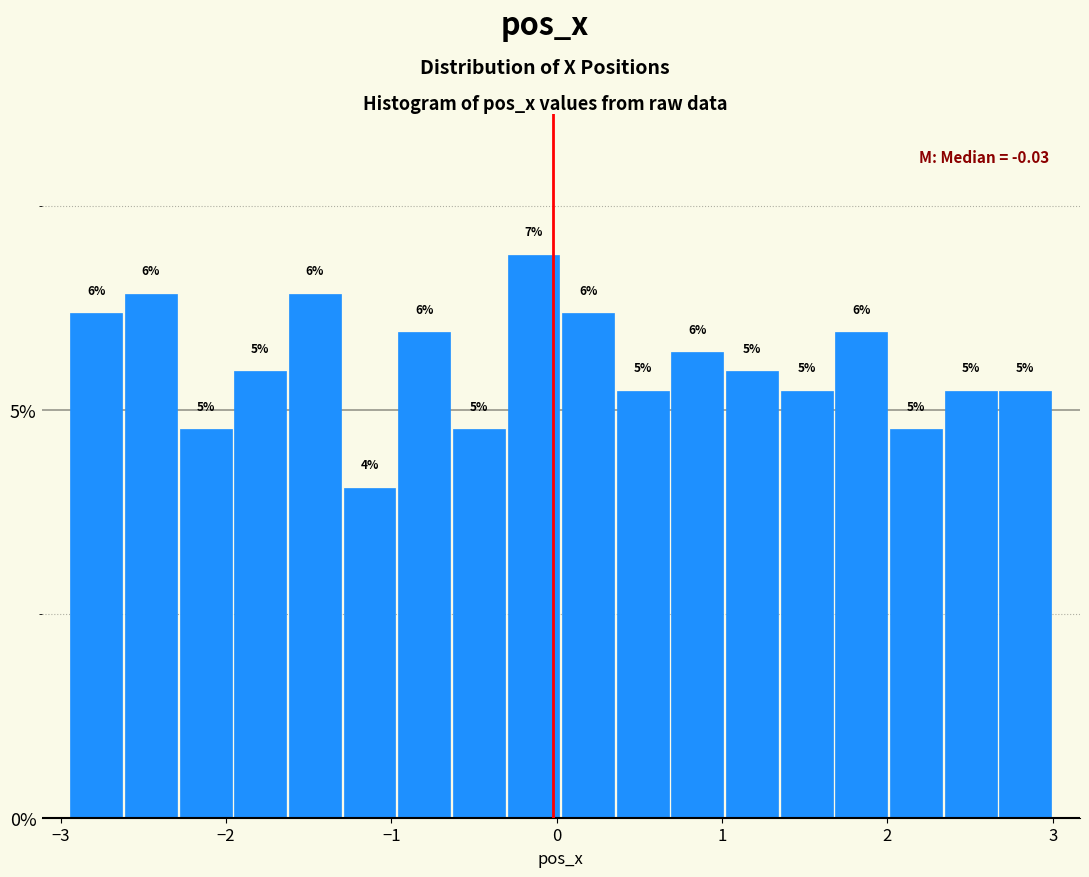

Read against the x-axis, roughly where is the centre of the tallest bar?

-0.1